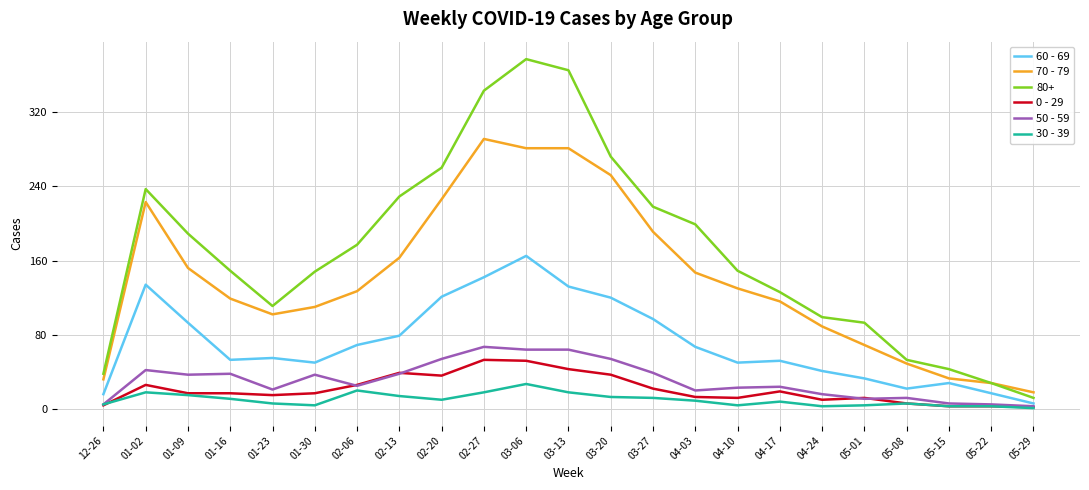

True or false: 30 - 39 and 70 - 79 cross at least once.

False